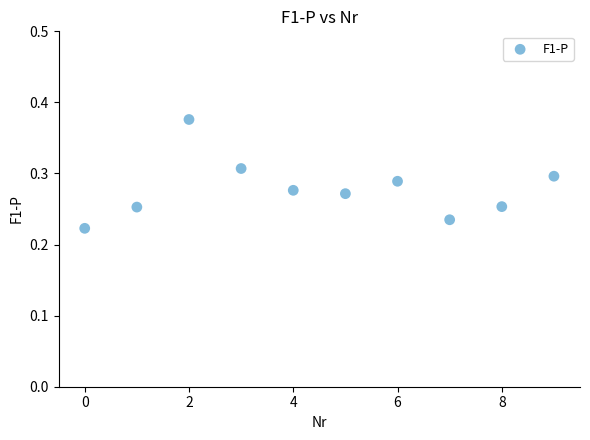

How many data points are displayed?

10